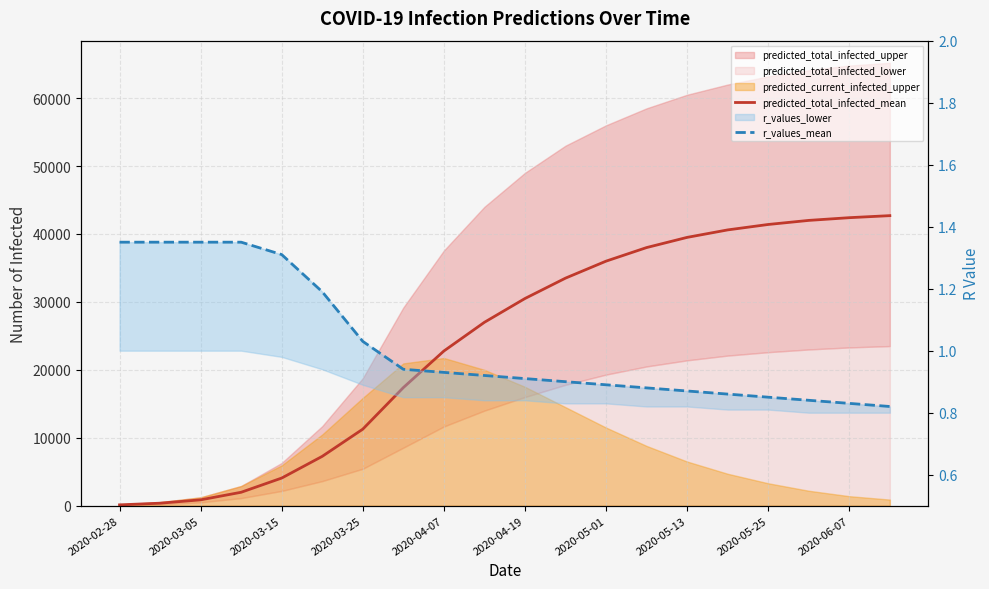

Reading left to right, what are all the values shown in this chart?

predicted_total_infected_mean: 123.0	369.0	862.0	1977.0	4069.0	7266.0	11270.0	17386.0	22771.0	27000.0	30500.0	33500.0	36000.0	38000.0	39500.0	40600.0	41400.0	42000.0	42400.0	42700.0
r_values_mean: 1.4	1.4	1.4	1.4	1.3	1.2	1.0	0.9	0.9	0.9	0.9	0.9	0.9	0.9	0.9	0.9	0.8	0.8	0.8	0.8